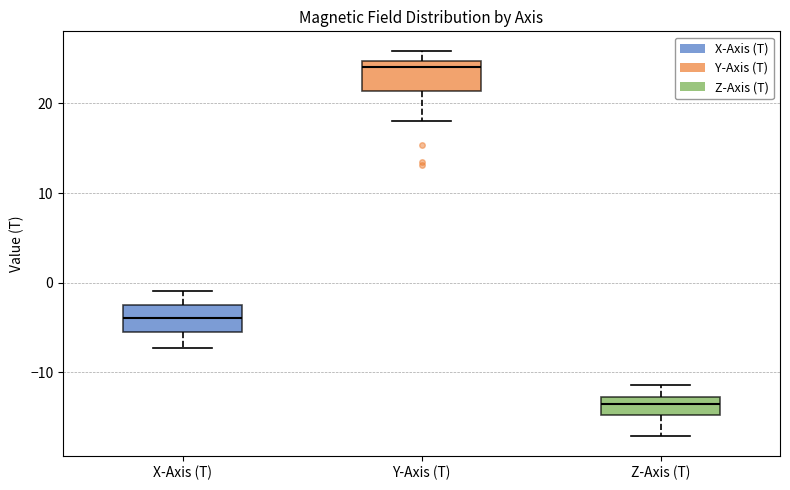

Which box has the highest median line?

Y-Axis (T)